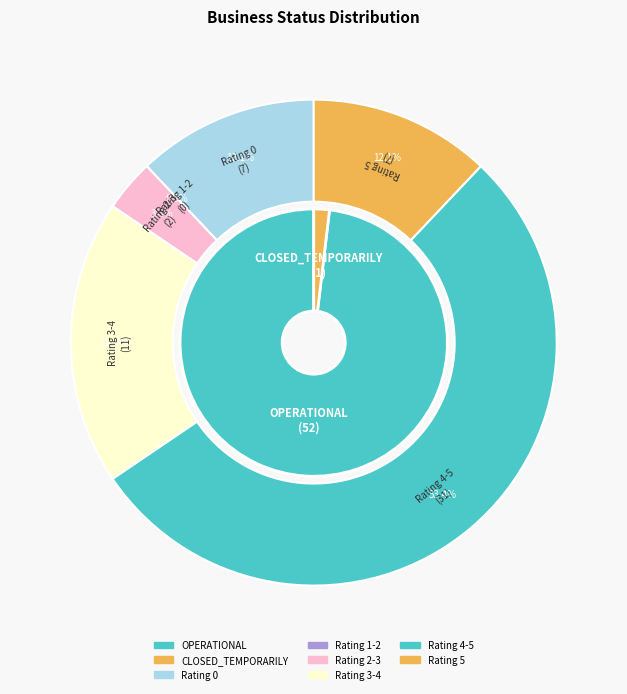

To the nearest percent, what is the combined percentage of OPERATIONAL and CLOSED_TEMPORARILY?

100%